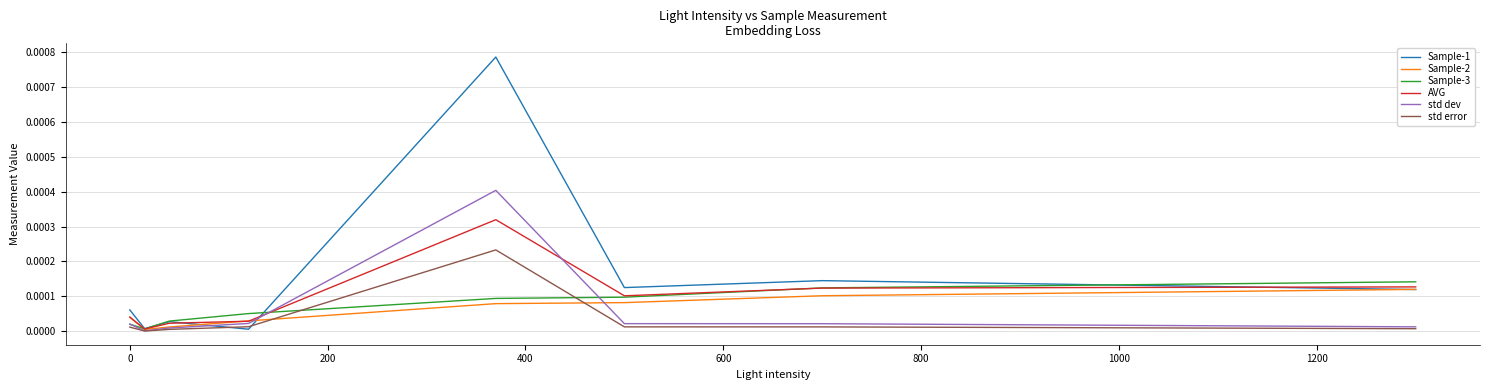

Which series has the widest spread of values?

Sample-1